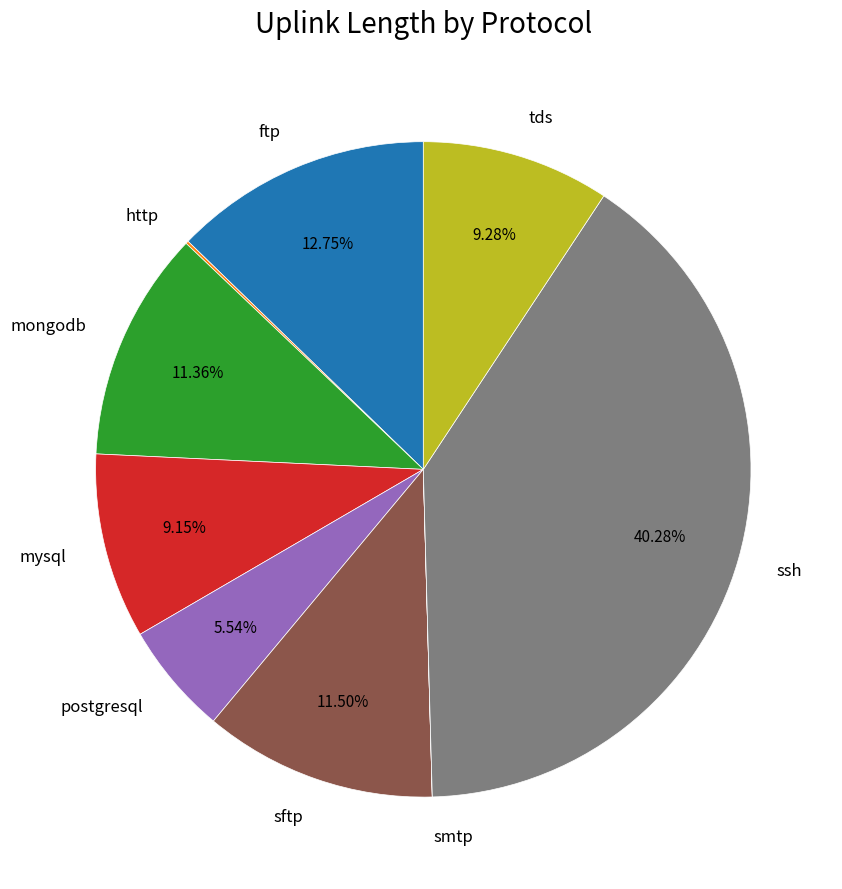

What portion of the pie excludes tds?

90.7%